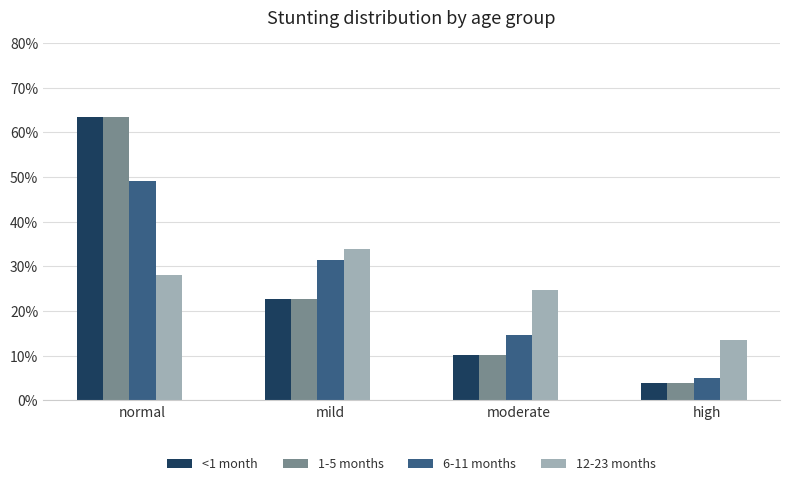

Where is 12-23 months nearest to the value 23?

moderate